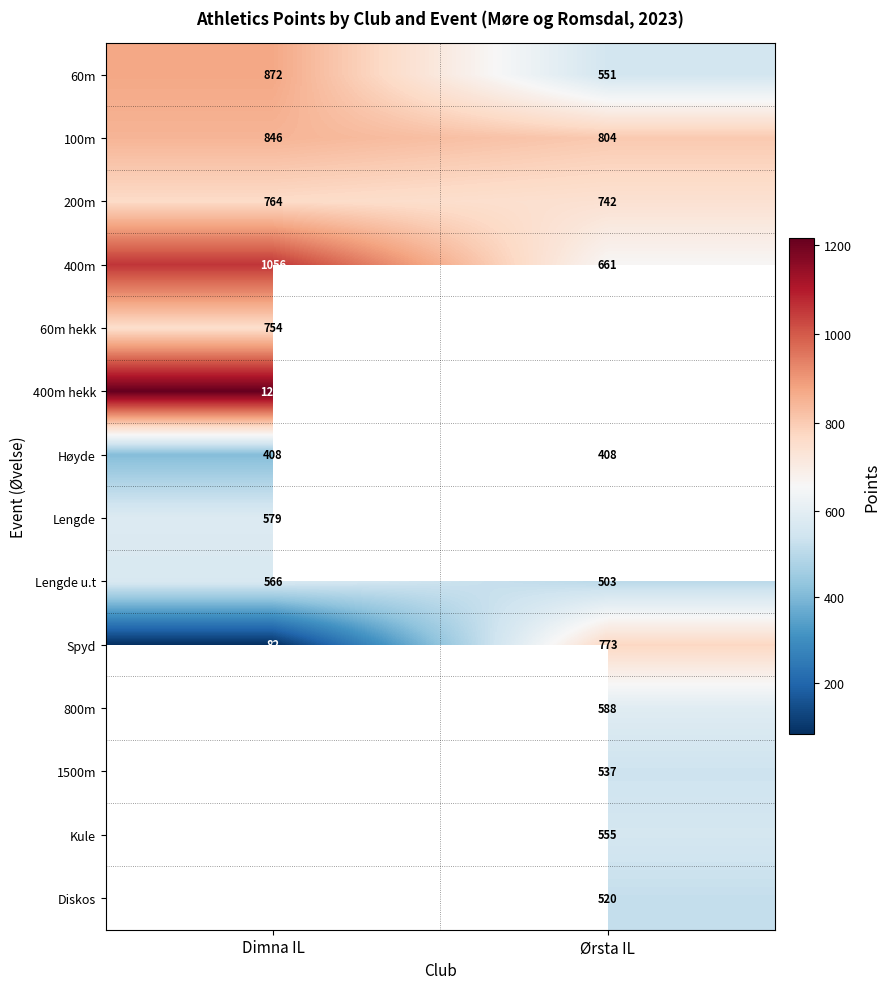

The value of 60m at Ørsta IL is 832.0. True or false?

False